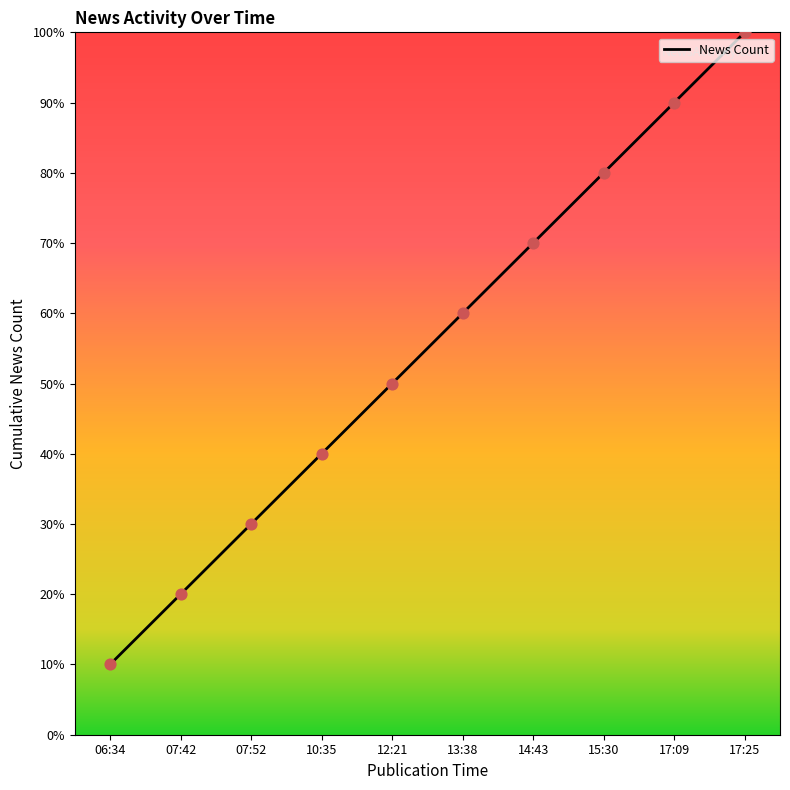

What is the change in value from 07:42 to 12:21?

+30